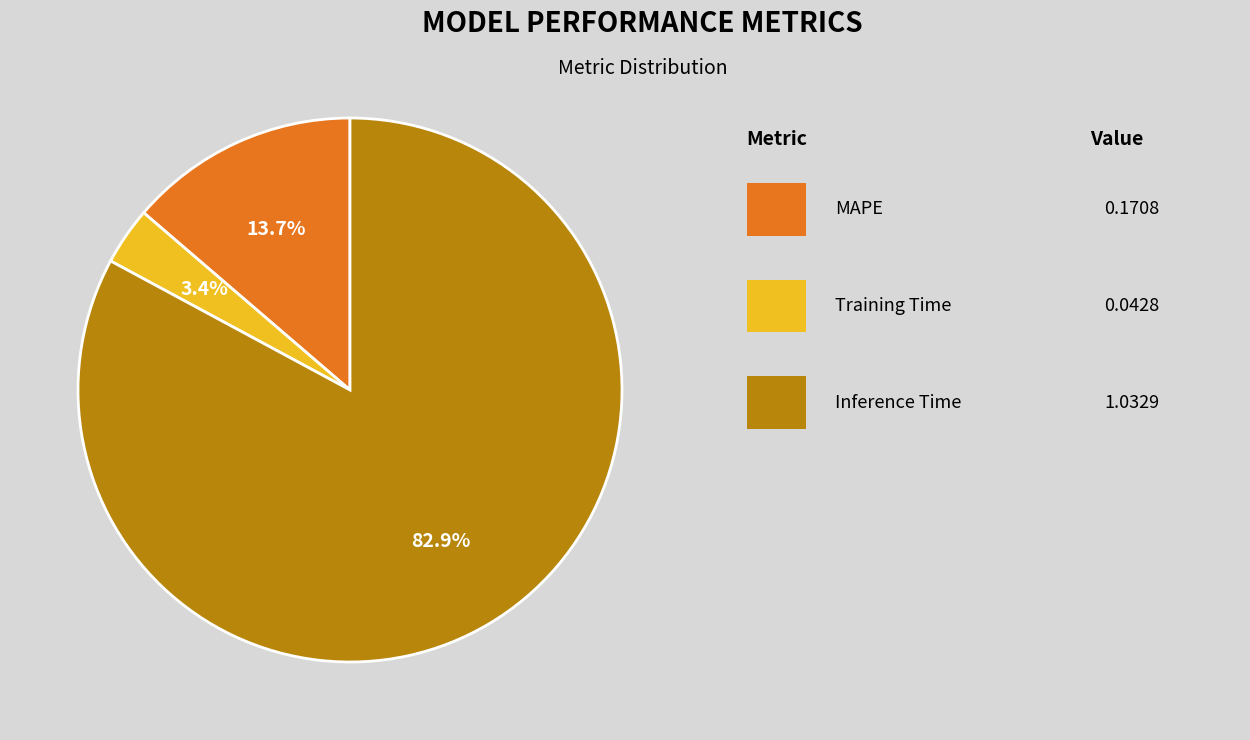

Is there any slice that represents more than half of the pie?

Yes